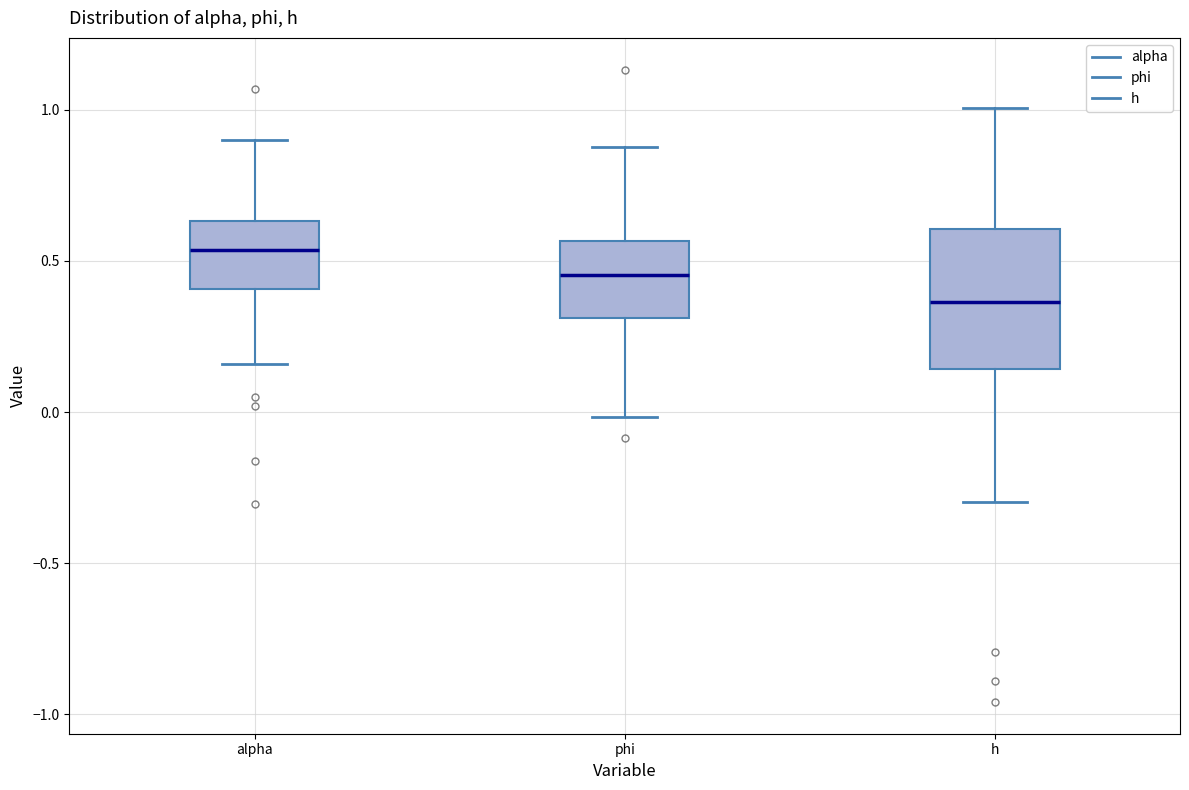

Which box has the highest median line?

alpha